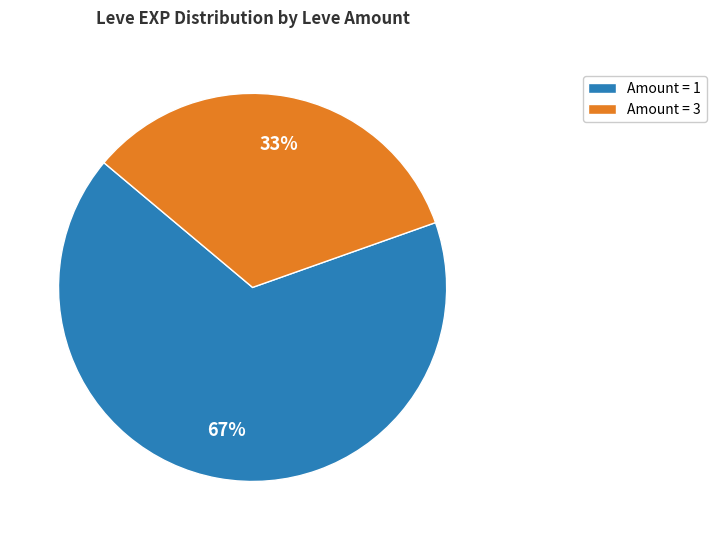

How many slices are in this pie chart?

2